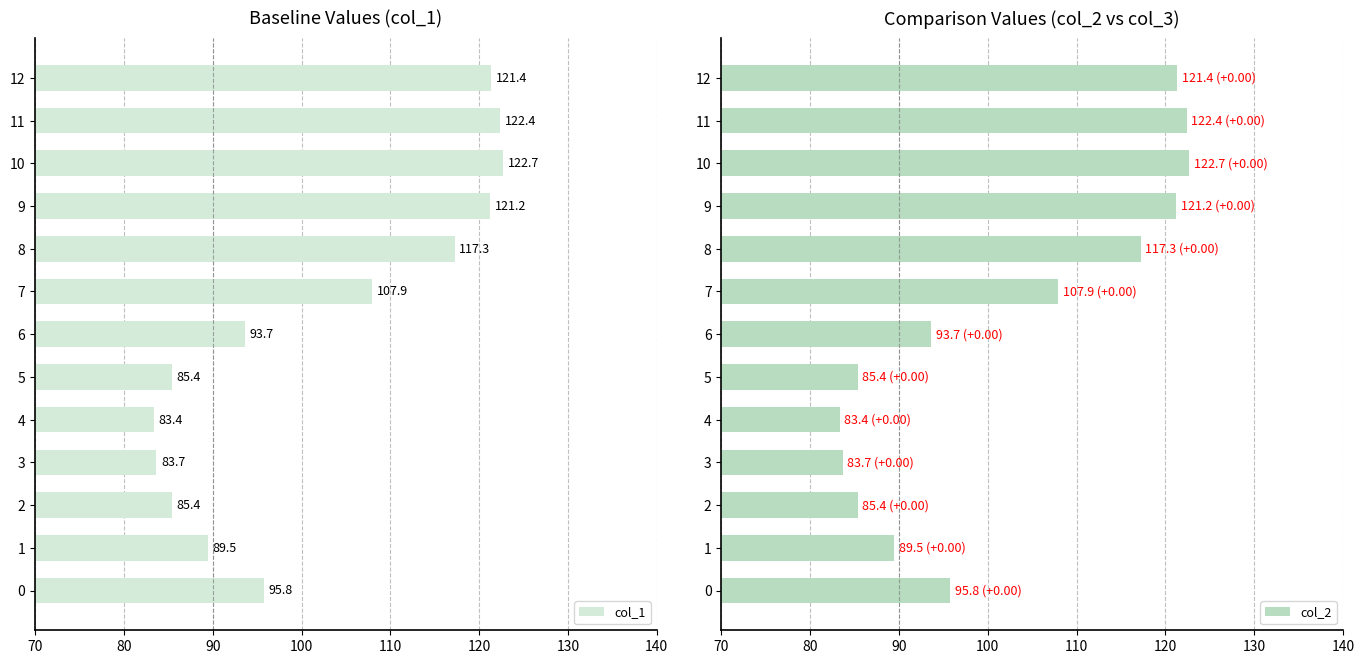

Which category has the highest value in the col_1 series?

10